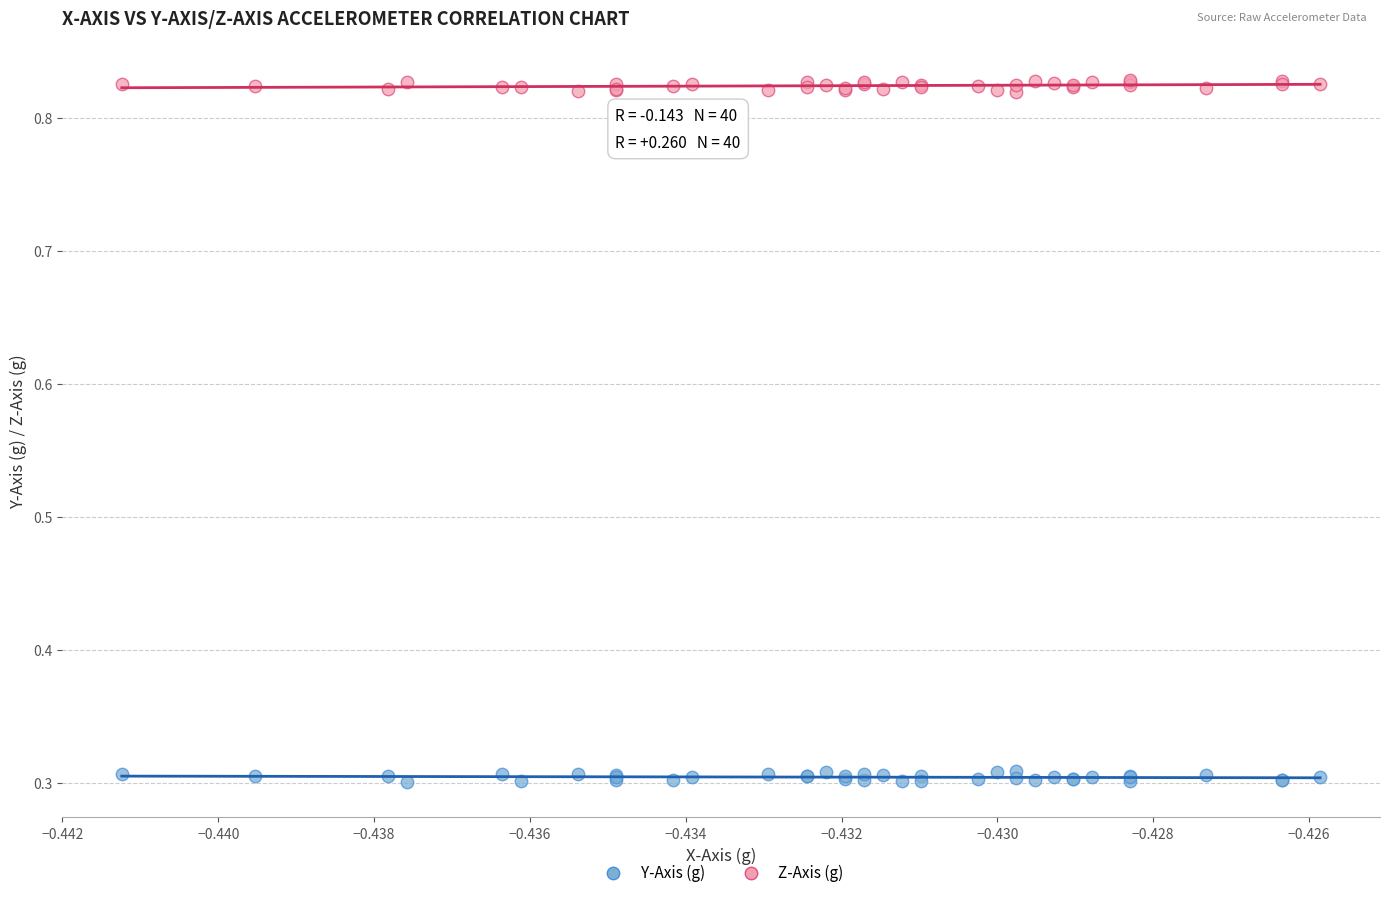

Which series contains the lowest Y value?

Y-Axis (g)